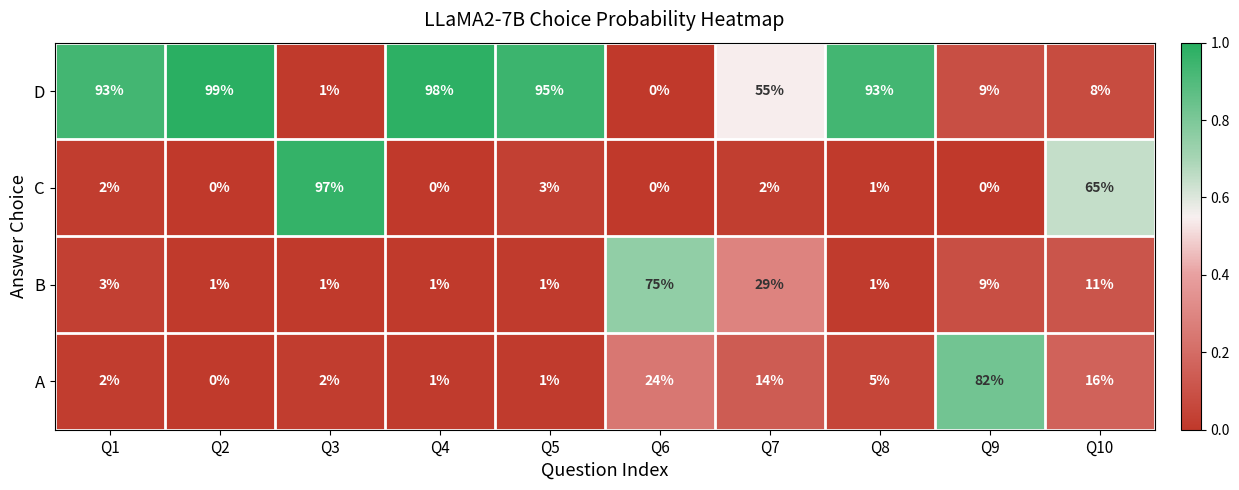

List the series in order of their peak value, lowest first.

B, A, C, D